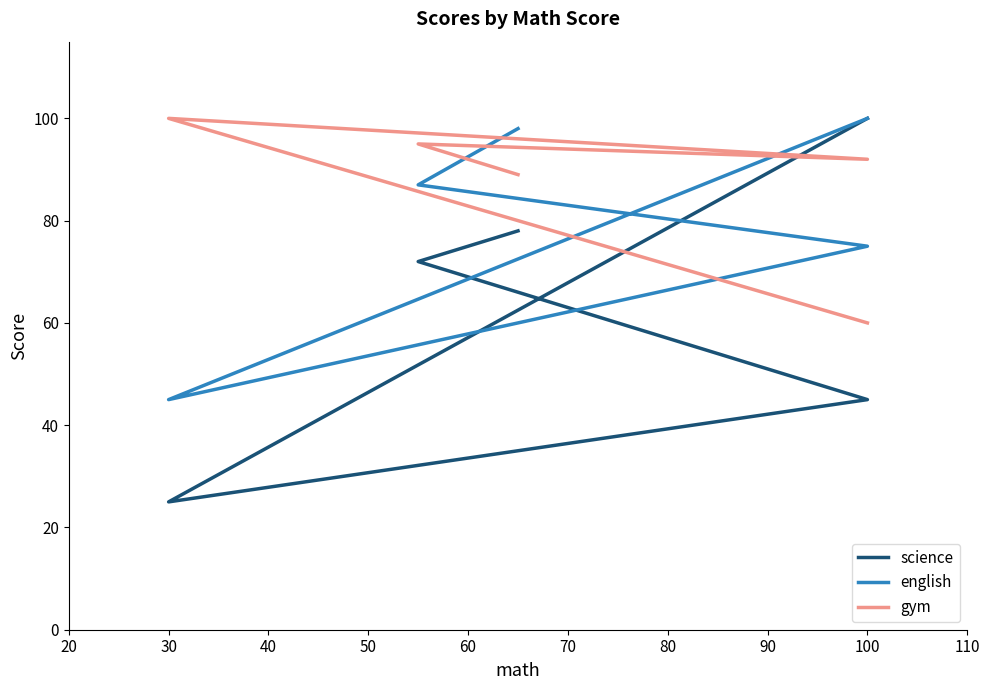

What is the average value of the science series?

64